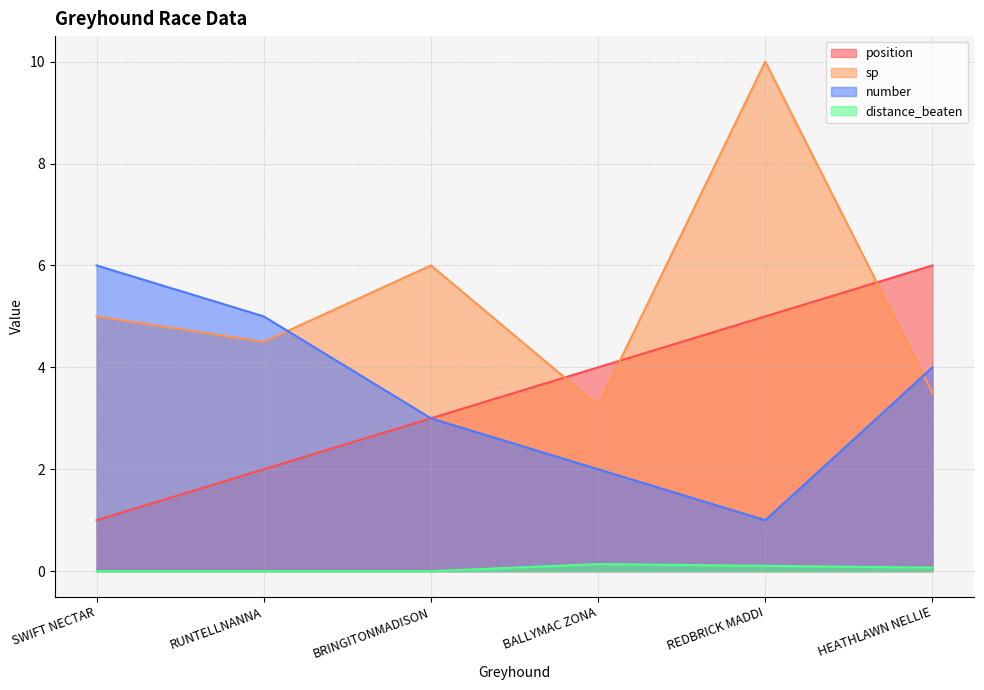

Count the distance_beaten values in the range 0 to 1.

6